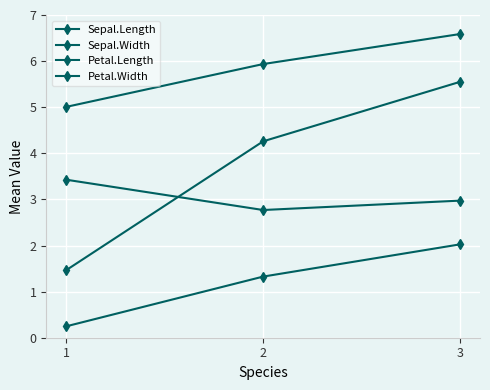

How many lines are shown in the chart?

4